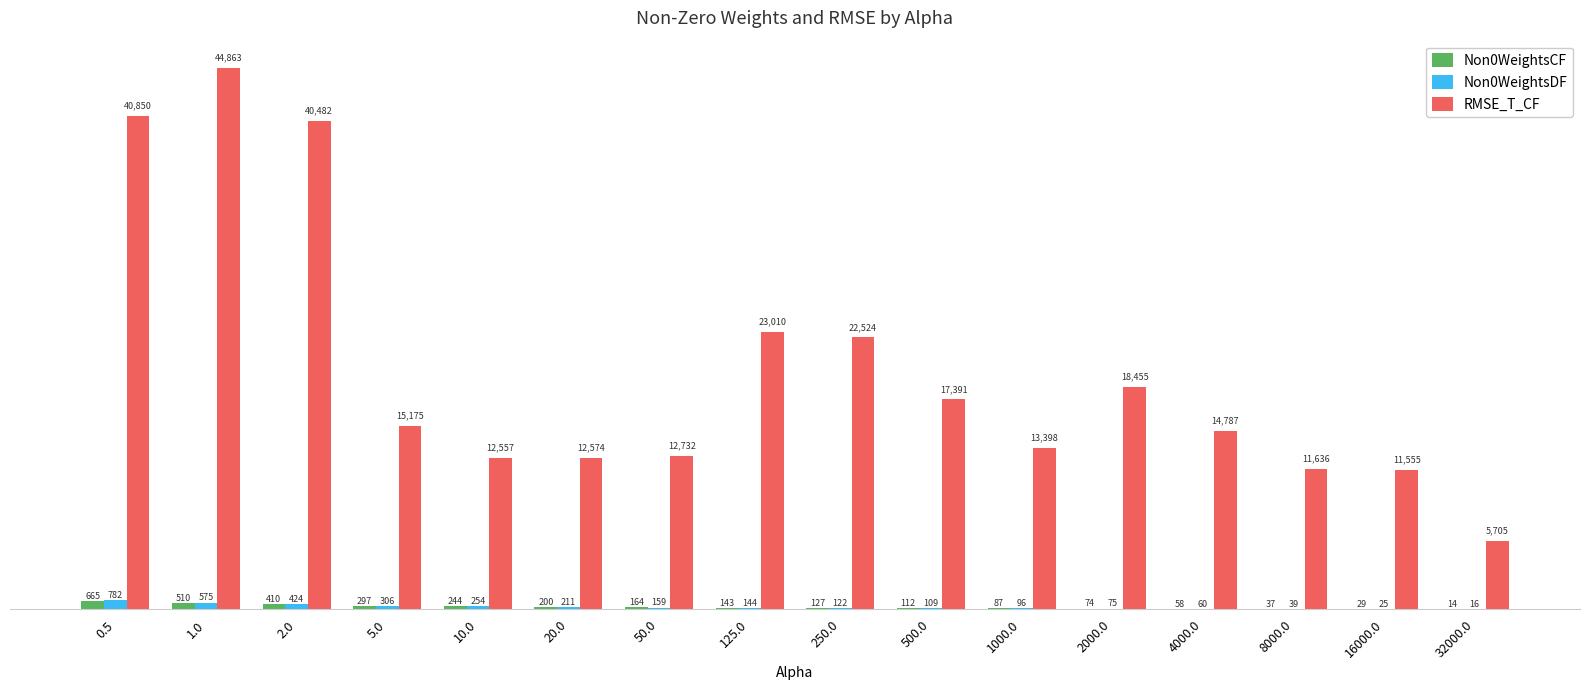

What is the sum of all Non0WeightsDF values?

3397.0